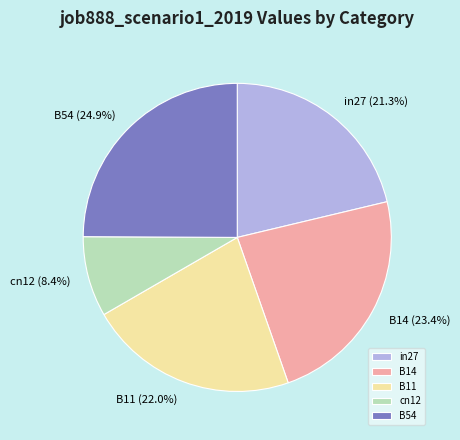

The B11 slice represents 22% of the pie. True or false?

True